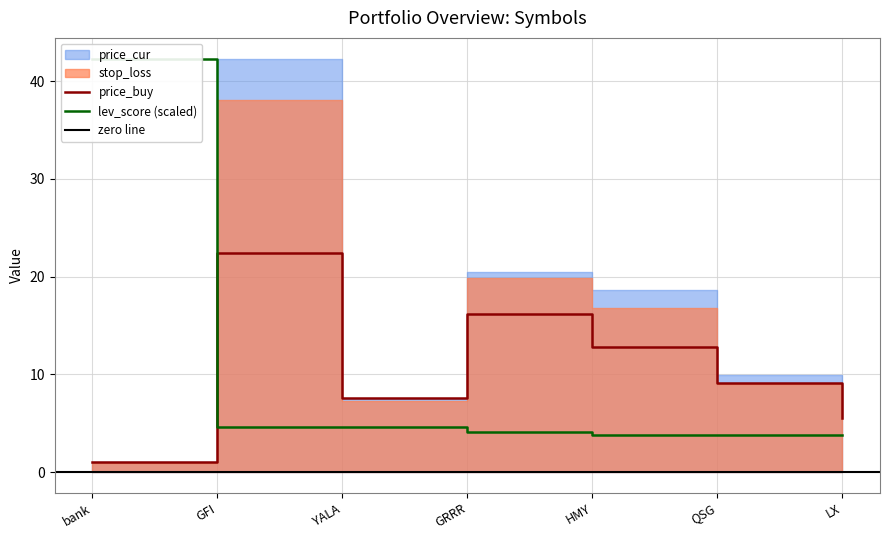

What is the approximate value of price_buy at YALA?

7.6